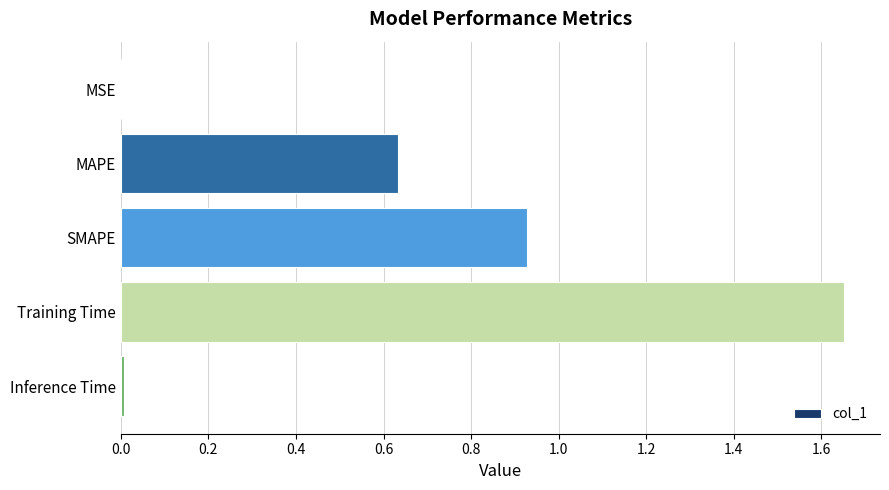

Is it true that the value at SMAPE is 0.3?

False